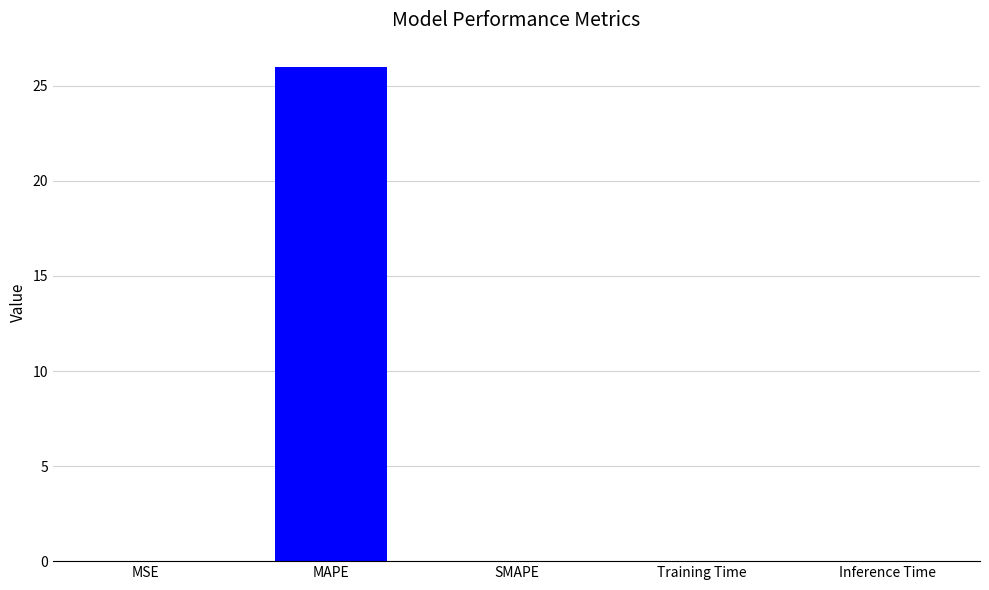

The chart shows a value of 0.0 at Training Time. True or false?

True